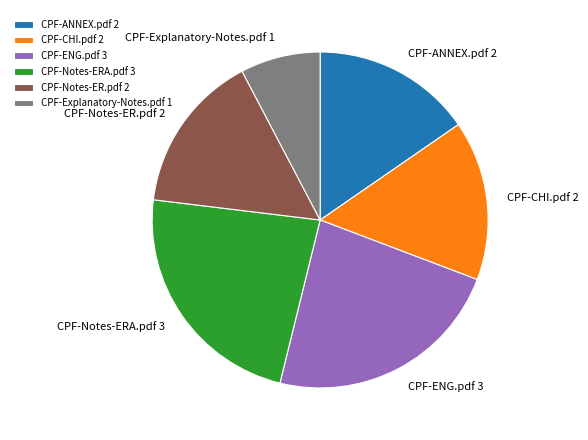

Between CPF-Notes-ERA.pdf and CPF-ANNEX.pdf, which is larger?

CPF-Notes-ERA.pdf